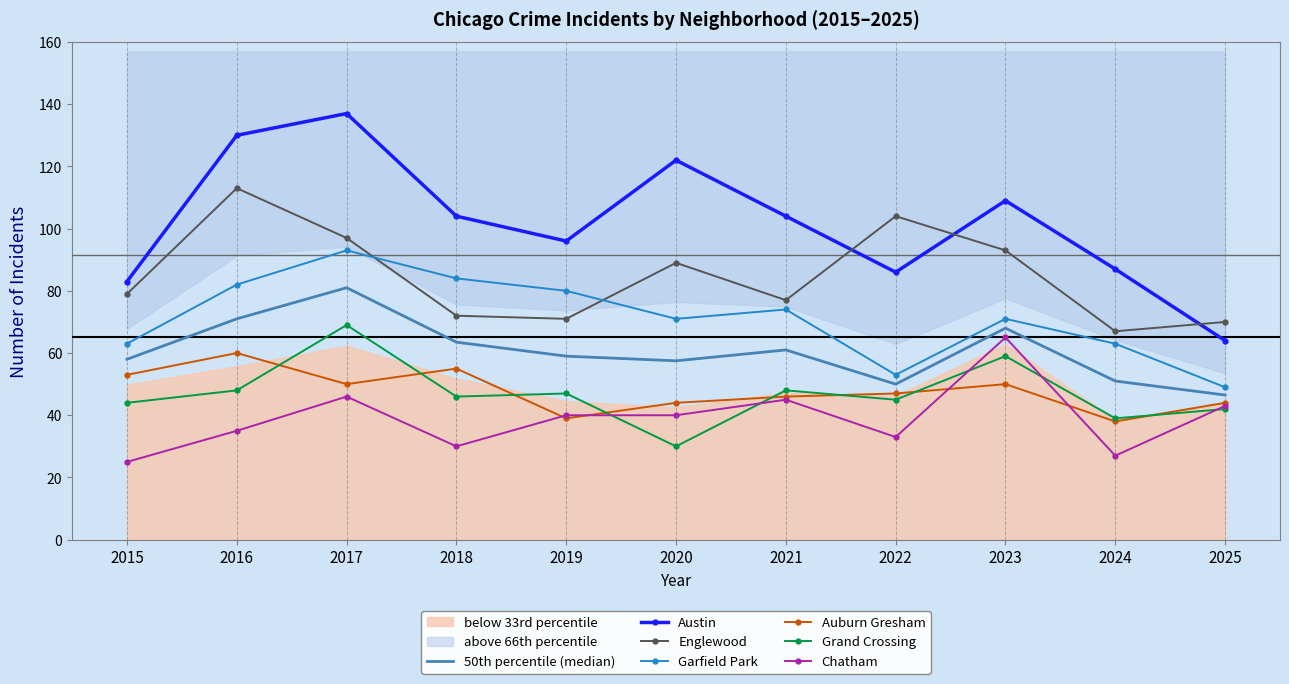

At which category is the sum across all series the highest?

2017